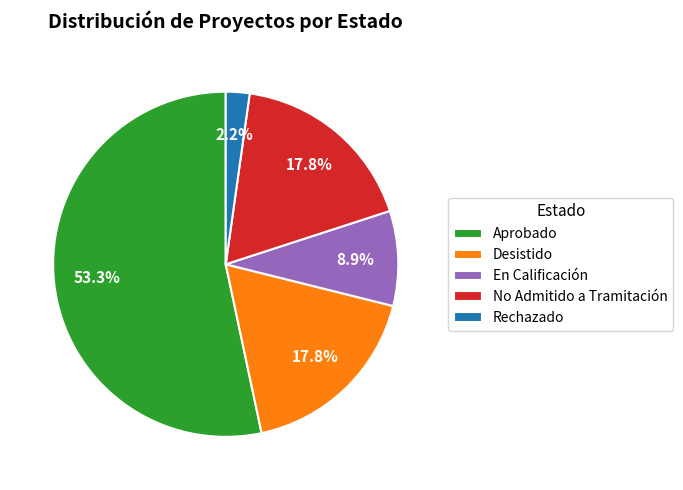

The Desistido slice represents 18% of the pie. True or false?

True